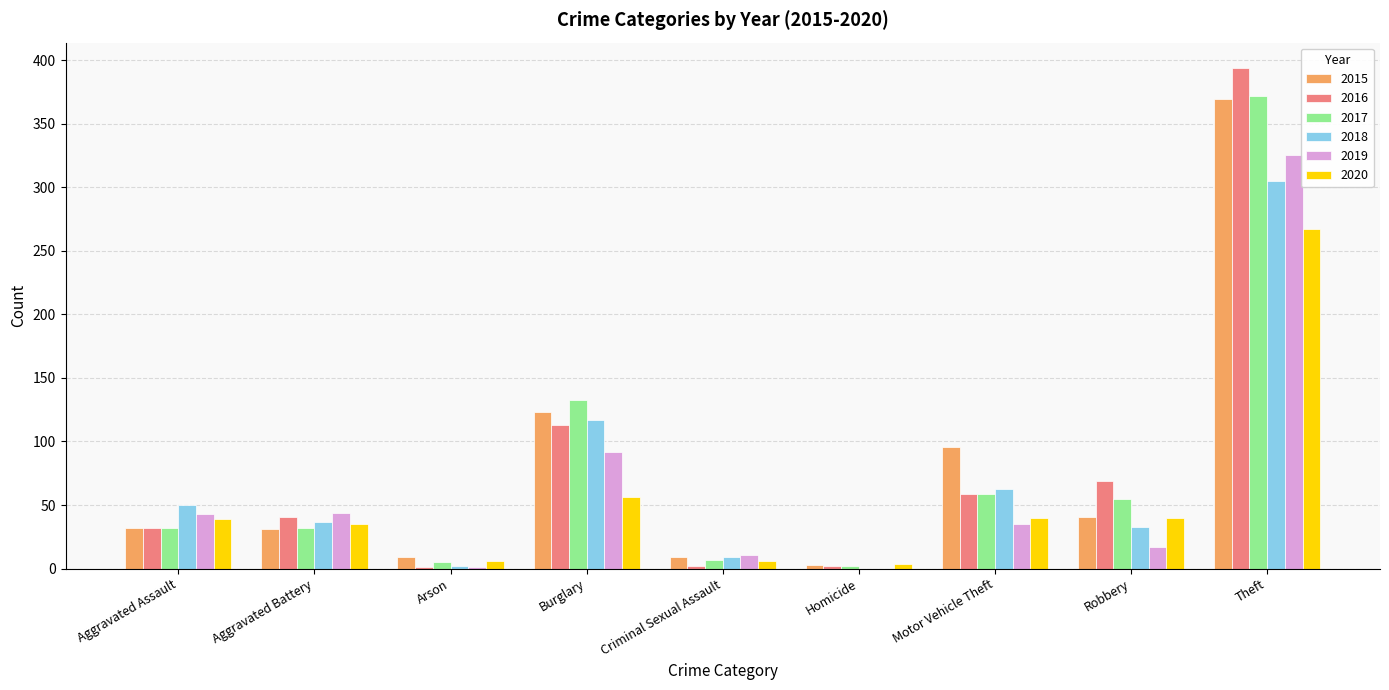

True or false: 2016 has a value of 2 at Homicide.

True